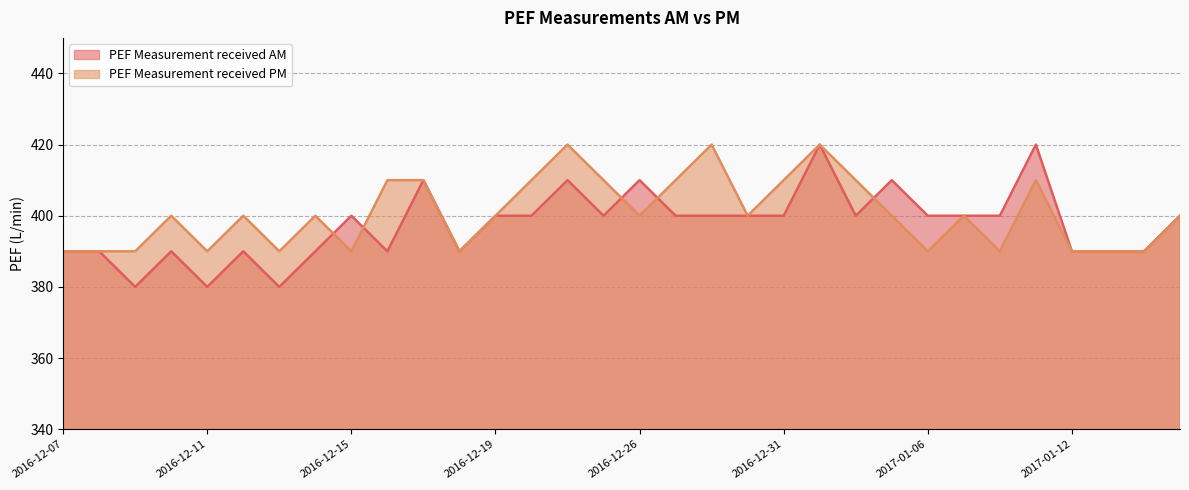

Where do PEF Measurement received PM and PEF Measurement received AM first cross each other?

2016-12-14 and 2016-12-15